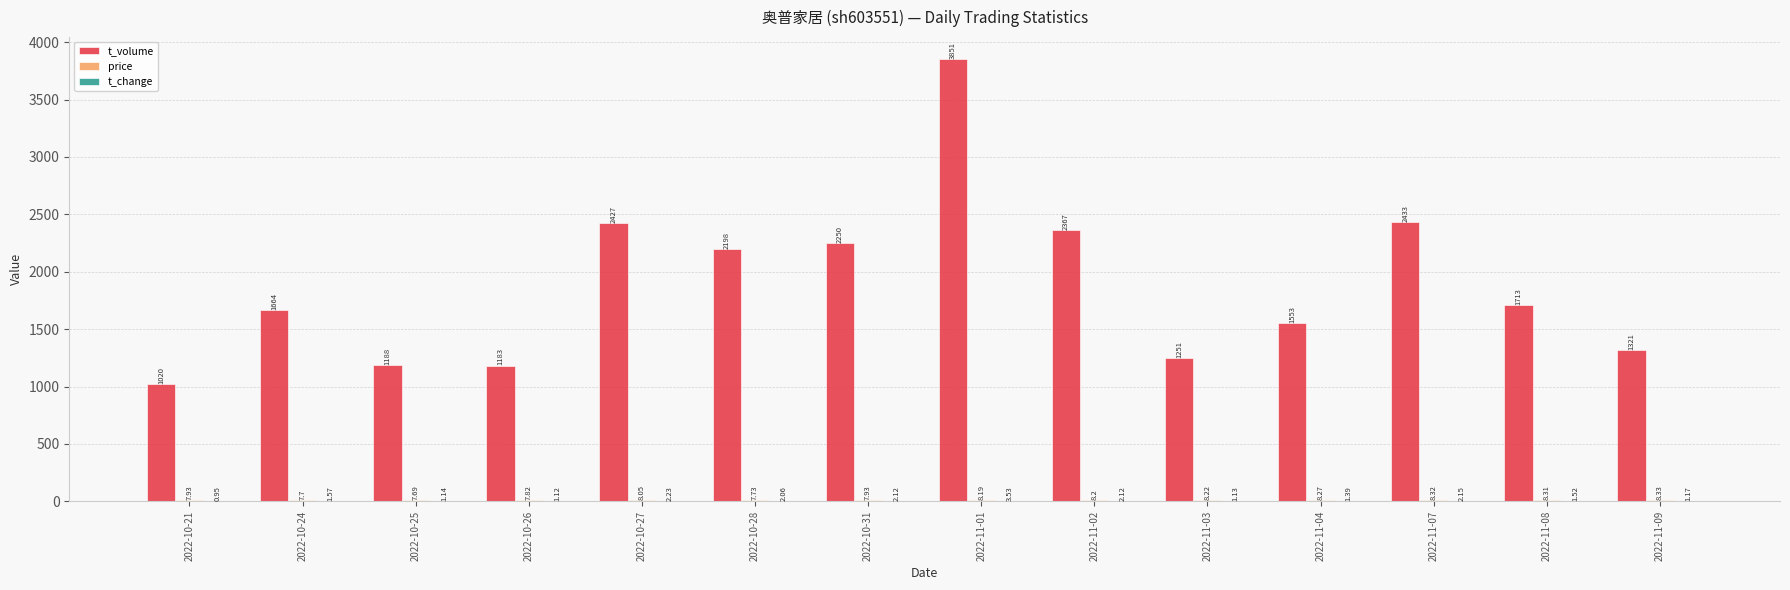

What is the sum of all t_volume values?

26419.0